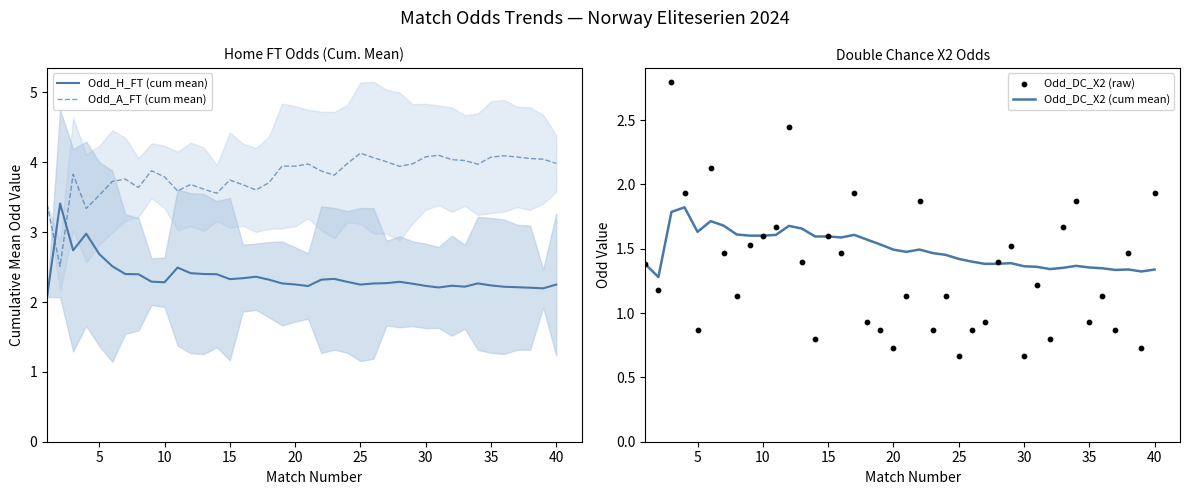

After their last crossing, which series has the higher values: Odd_A_FT (cum mean) or Odd_H_FT (cum mean)?

Odd_A_FT (cum mean)